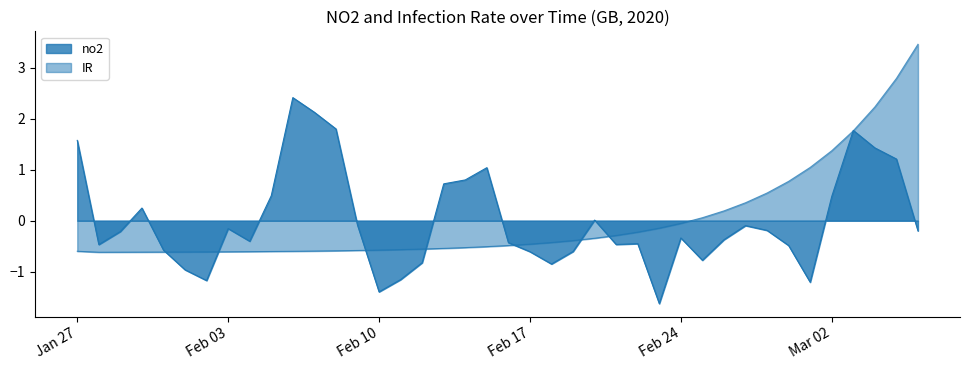

At which label is IR closest to 1?

2020-03-01